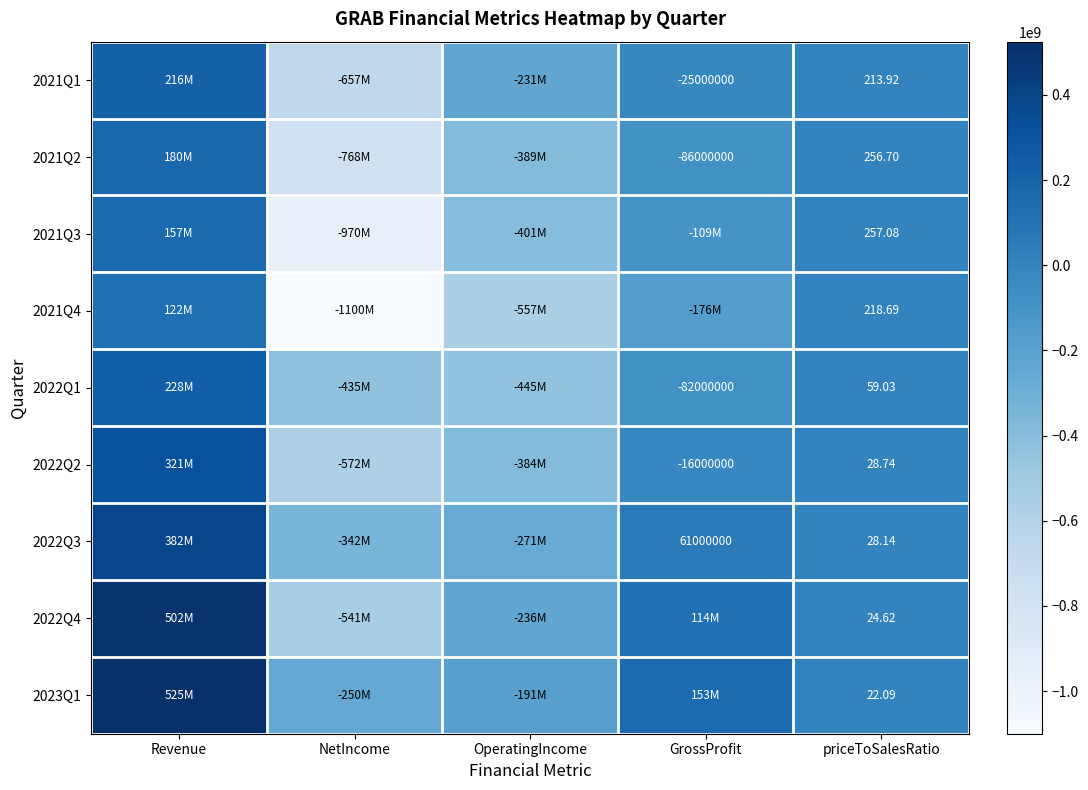

Rank the series by their maximum value, from lowest to highest.

2021Q4, 2021Q3, 2021Q2, 2021Q1, 2022Q1, 2022Q2, 2022Q3, 2022Q4, 2023Q1